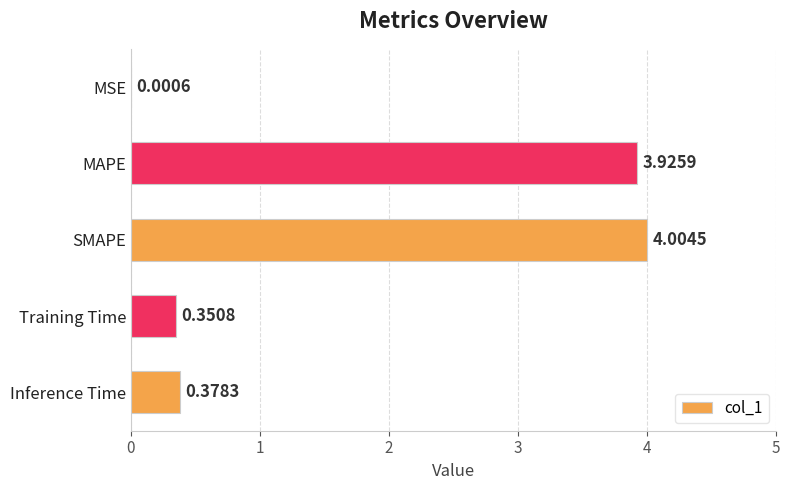

At which label is the value closest to 2?

Inference Time